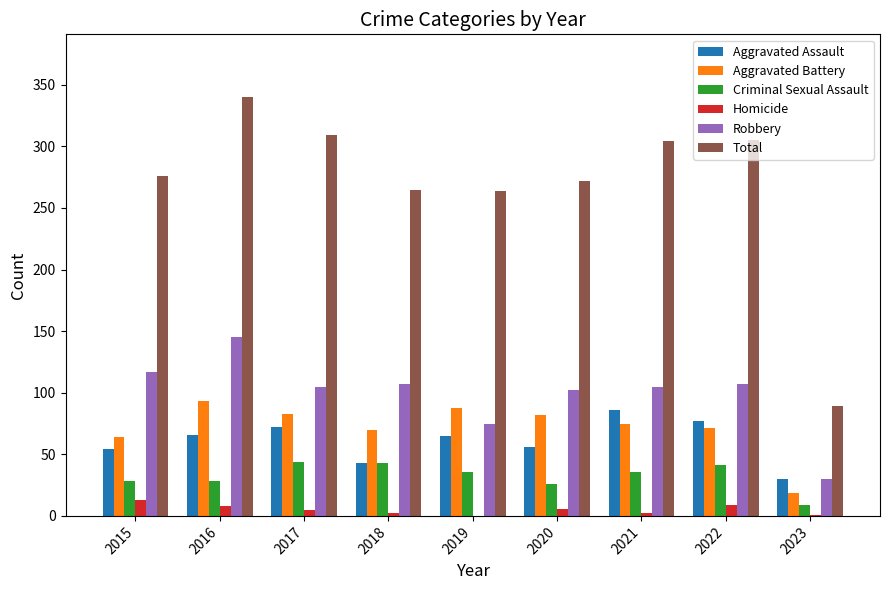

Which series has the widest spread of values?

Total